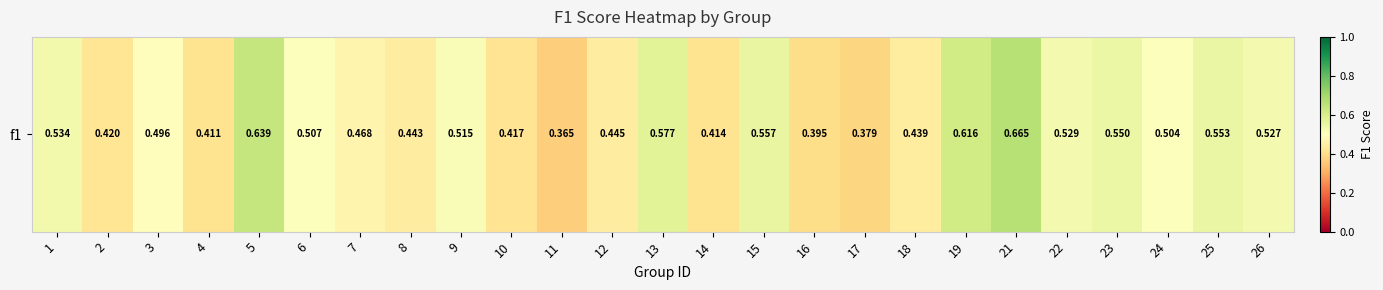

What is the sum of all values?

12.4